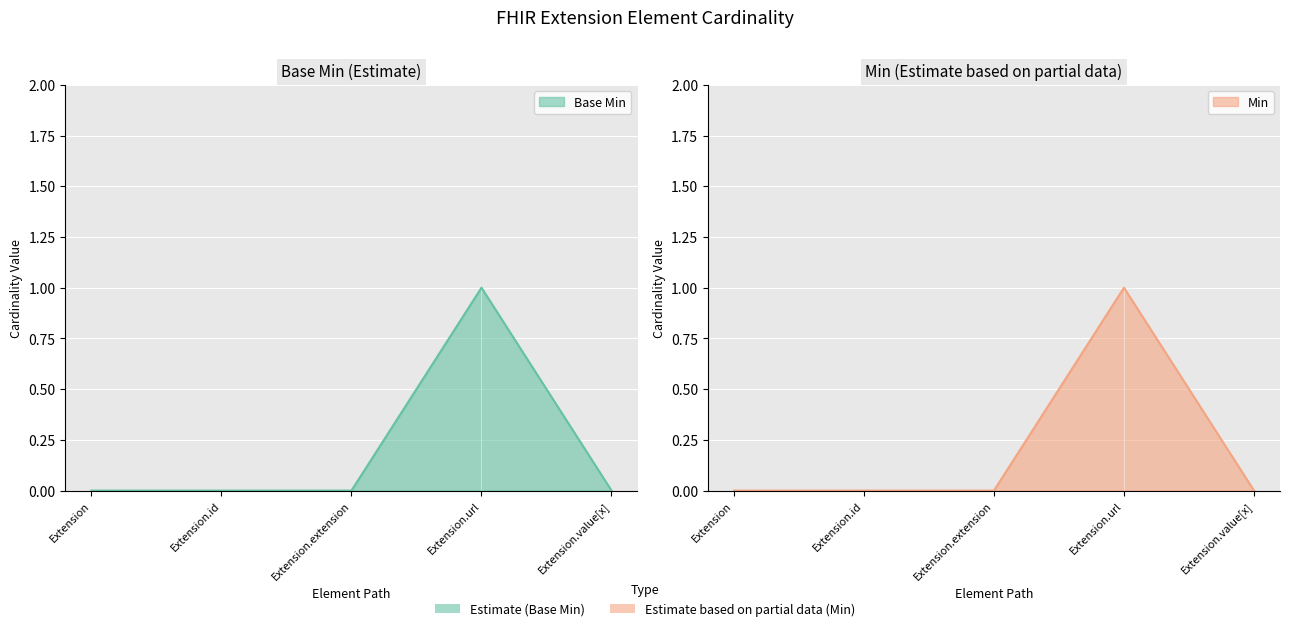

Reading left to right, transcribe all the data shown in this chart.

Base Min: Extension=0	Extension.id=0	Extension.extension=0	Extension.url=1	Extension.value[x]=0
Min: Extension=0	Extension.id=0	Extension.extension=0	Extension.url=1	Extension.value[x]=0